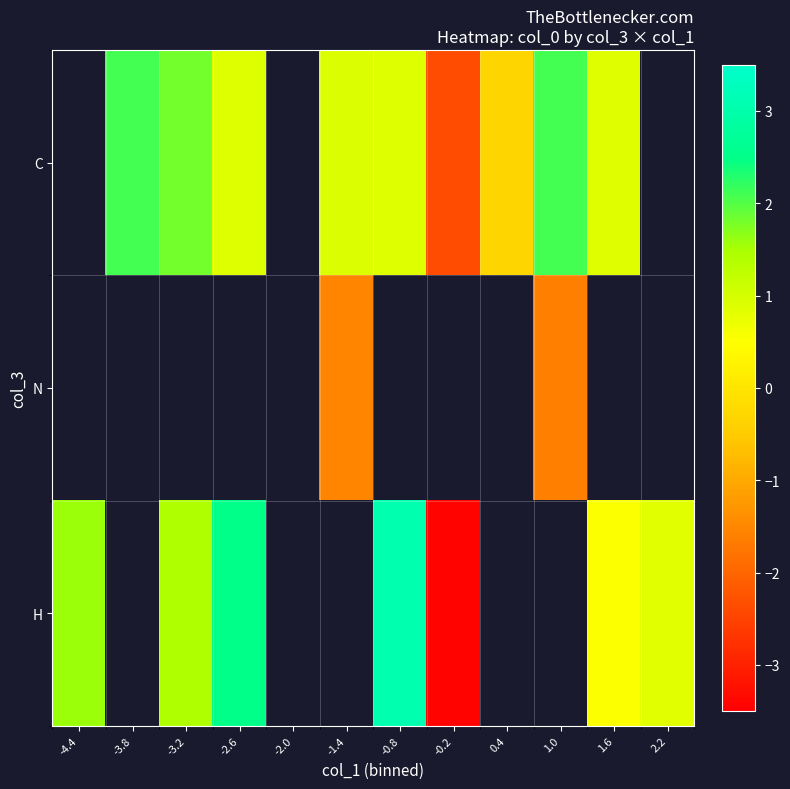

What is the greatest value displayed?

3.0